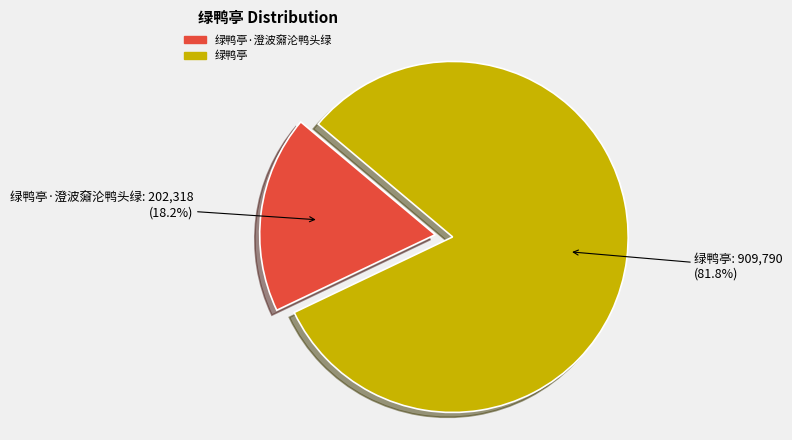

Count the number of slices in the pie.

2